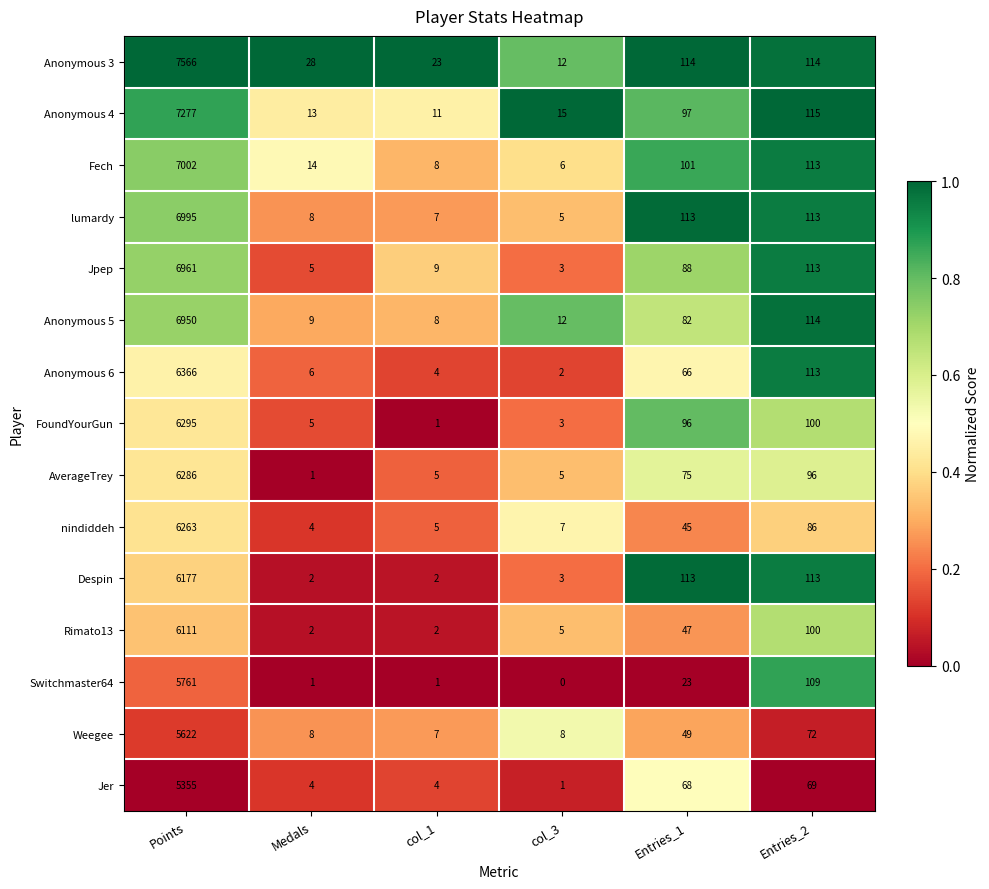

True or false: Anonymous 5 has a value of 8 at col_1.

True